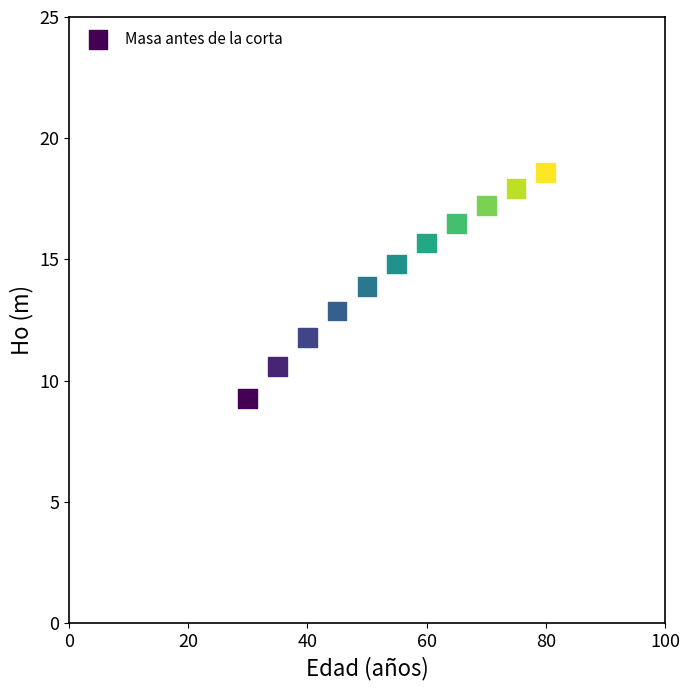

What is the range of Y values (max minus min)?

9.3